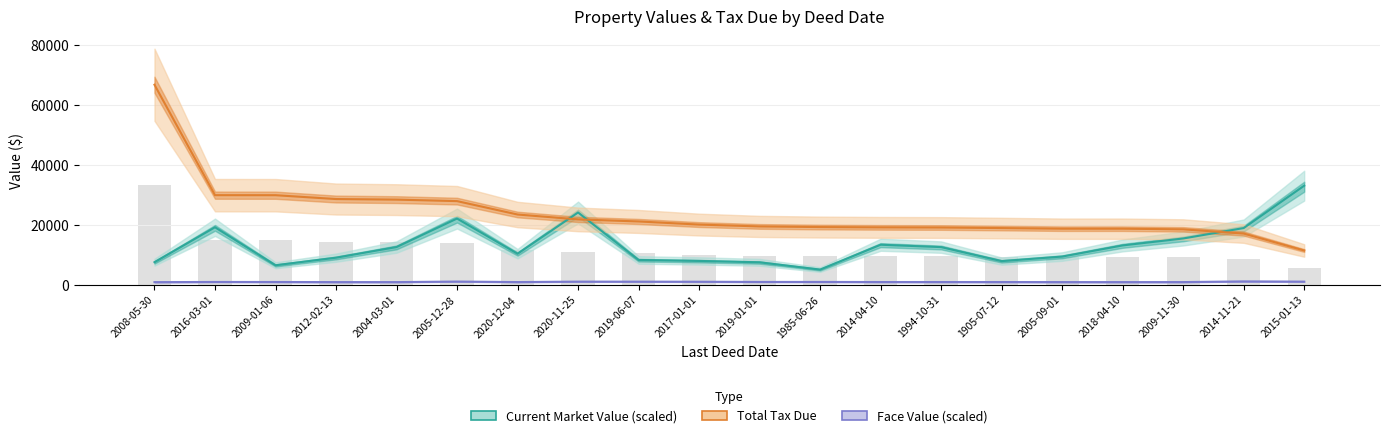

Are the bars horizontal?

No